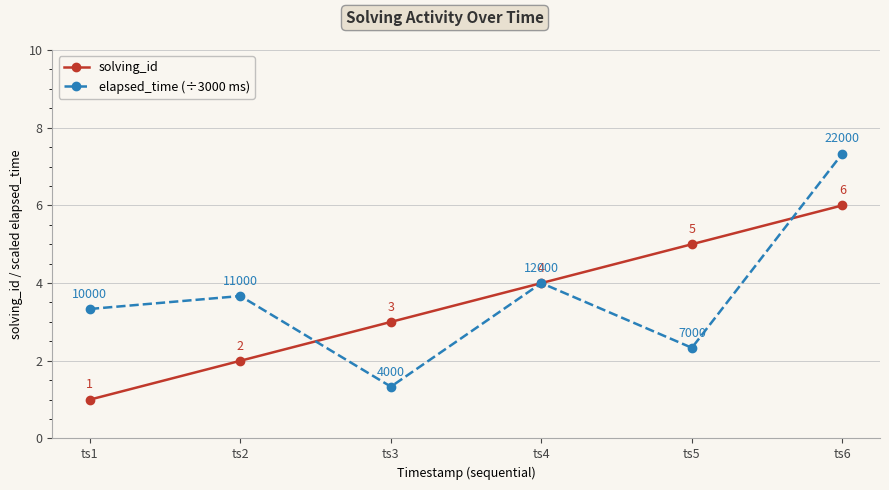

True or false: solving_id has more than 1 interior local peaks.

False